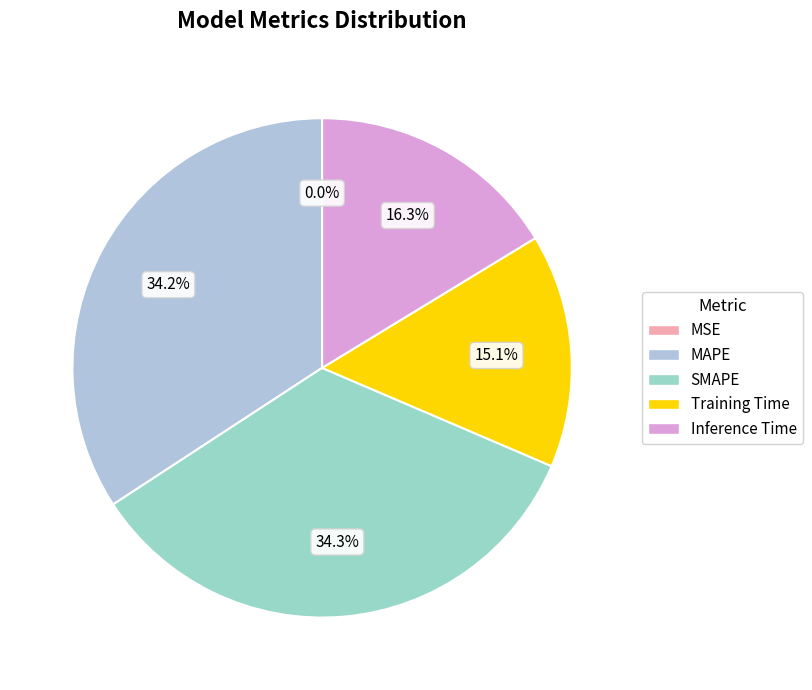

To the nearest percent, what is the average slice percentage?

20%